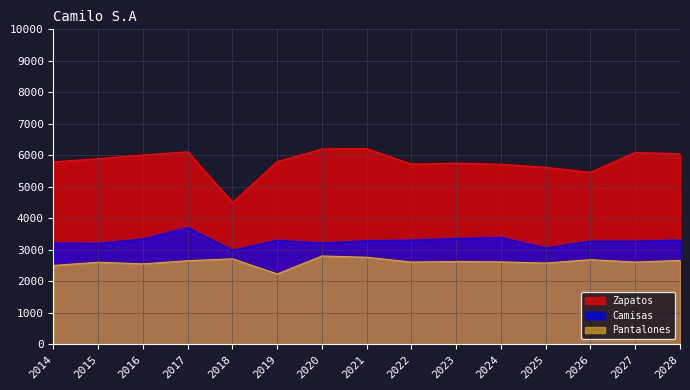

True or false: Pantalones has more than 1 interior local peaks.

True